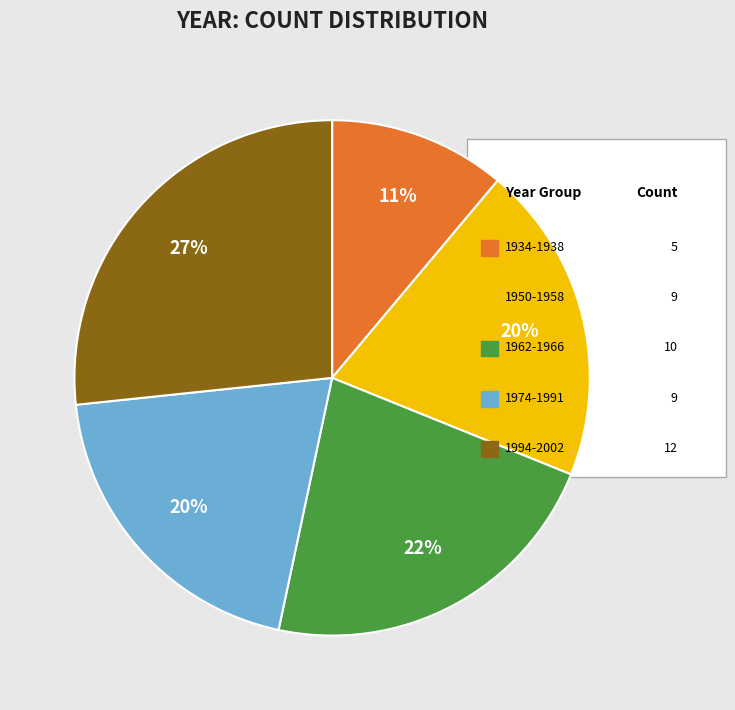

Is there any slice that represents more than half of the pie?

No